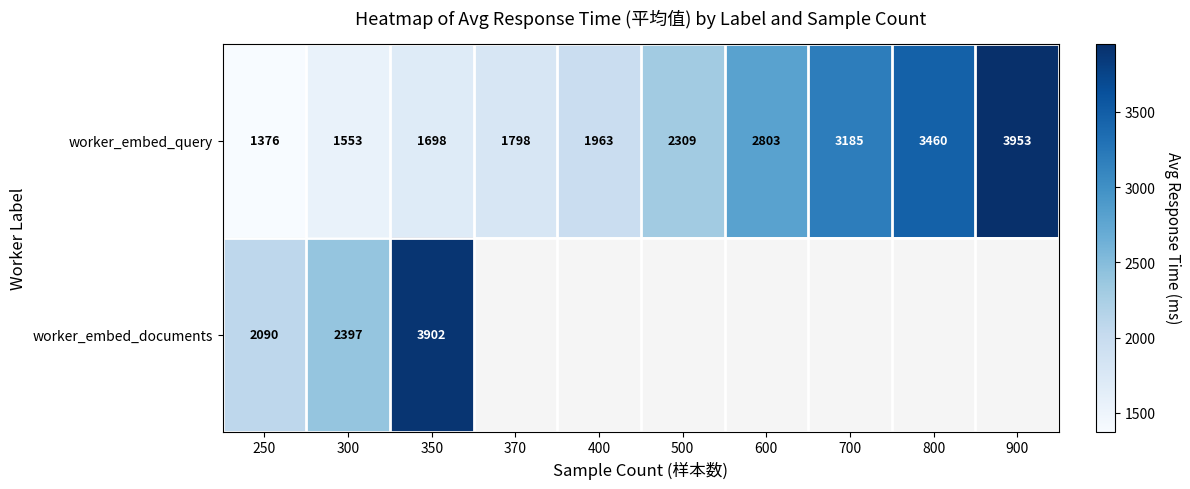

Rank the categories by worker_embed_query value from lowest to highest.

250, 300, 350, 370, 400, 500, 600, 700, 800, 900